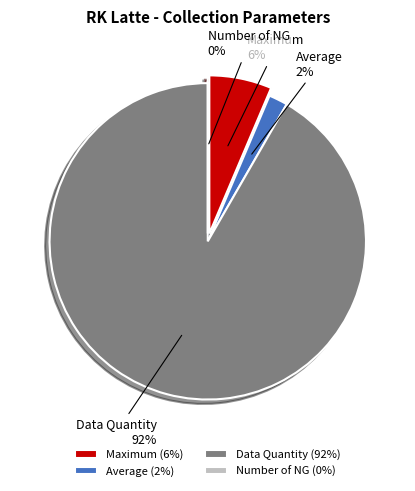

To the nearest percent, what is the difference between the Data Quantity and Number of NG slice percentages?

92%